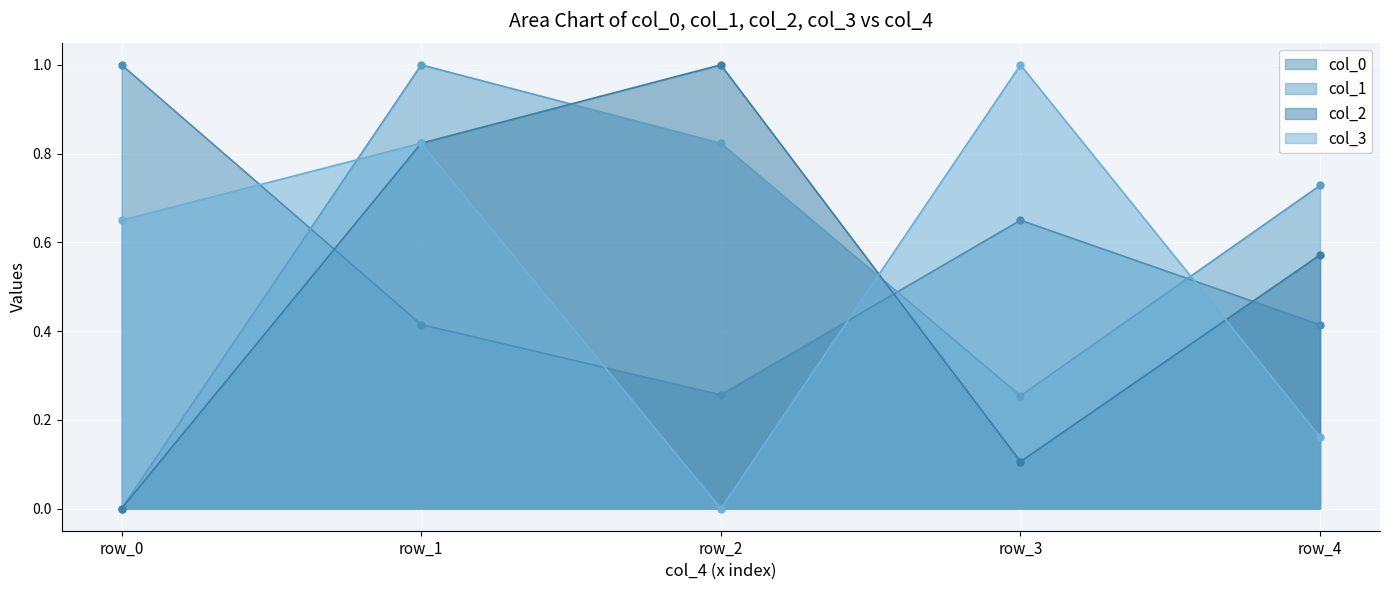

Does the chart display data point markers on the line(s)?

Yes